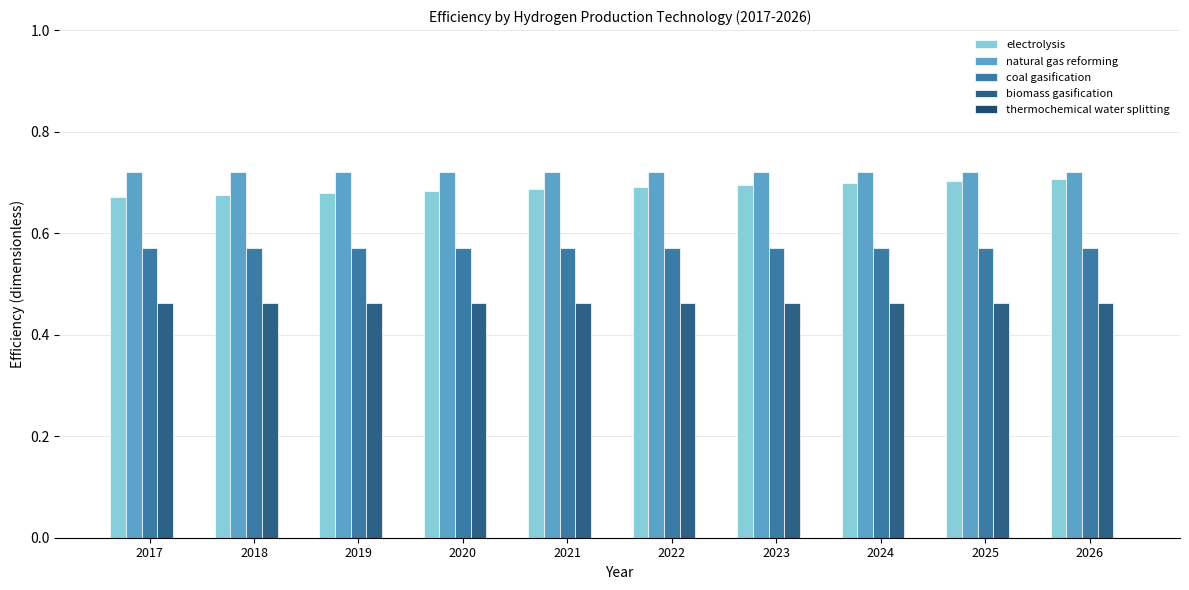

How many series are shown in this chart?

4